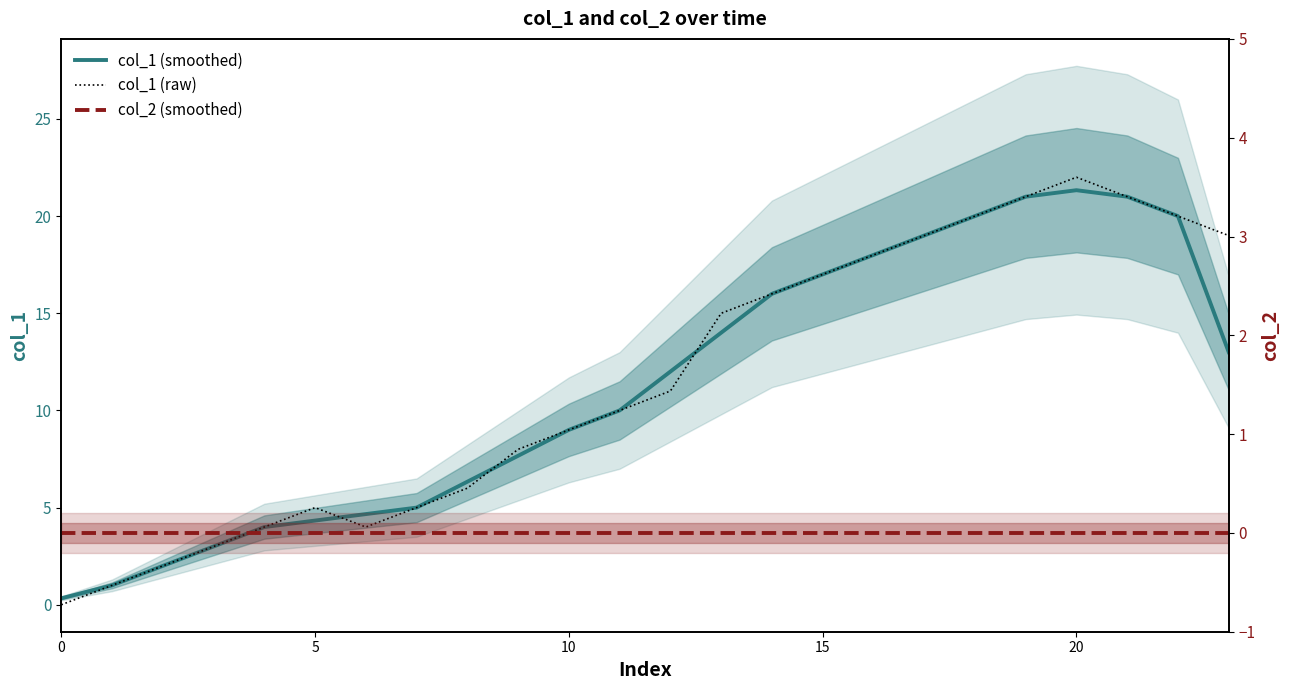

Which series has the largest total across all categories?

col_1 (raw)